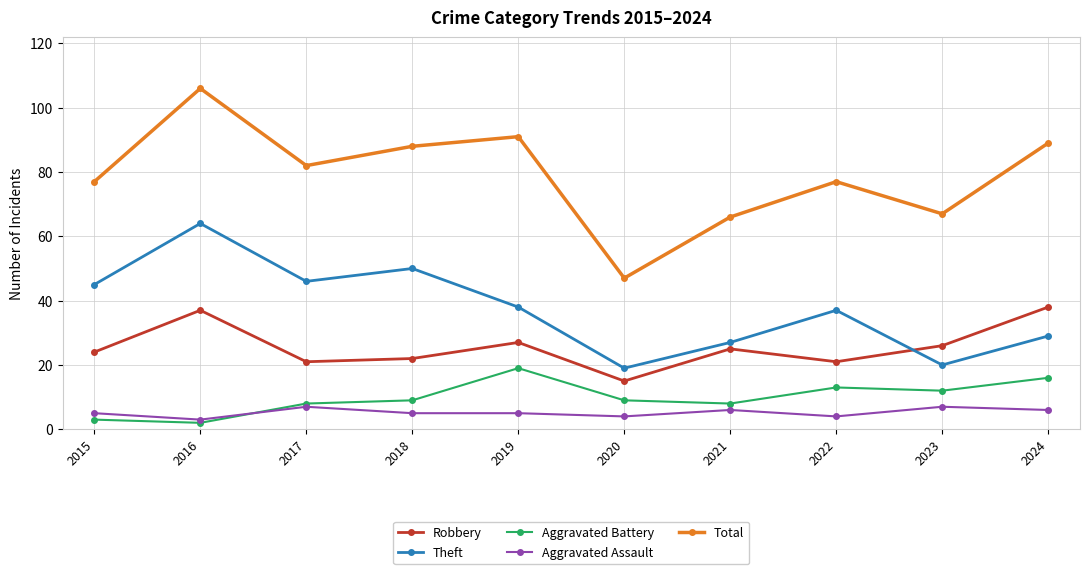

What is the sum of all Aggravated Assault values?

52